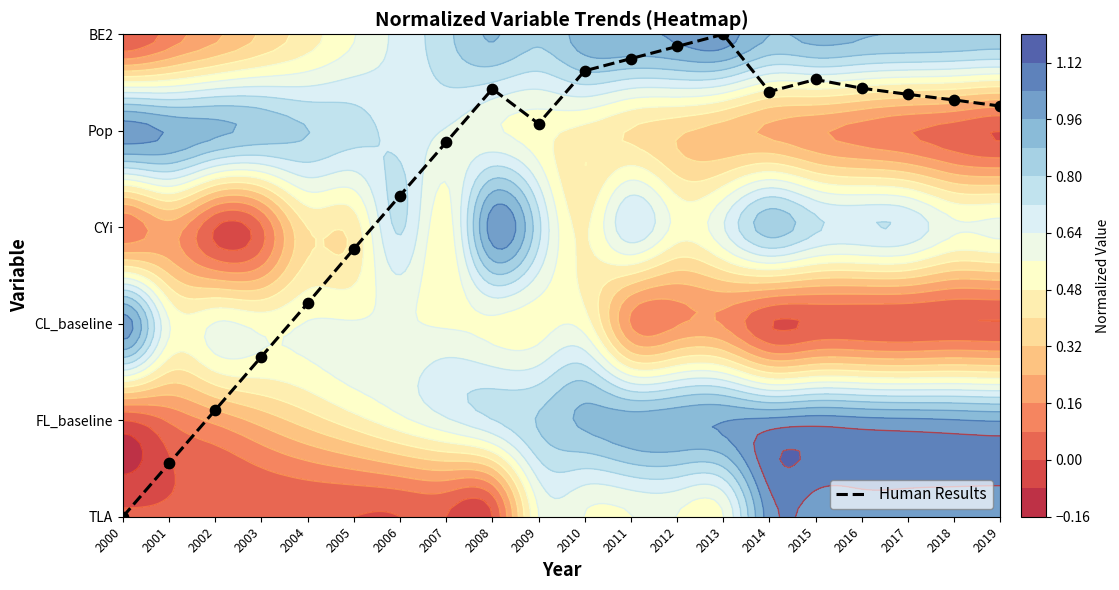

What is the difference between the maximum and minimum values?

5.0